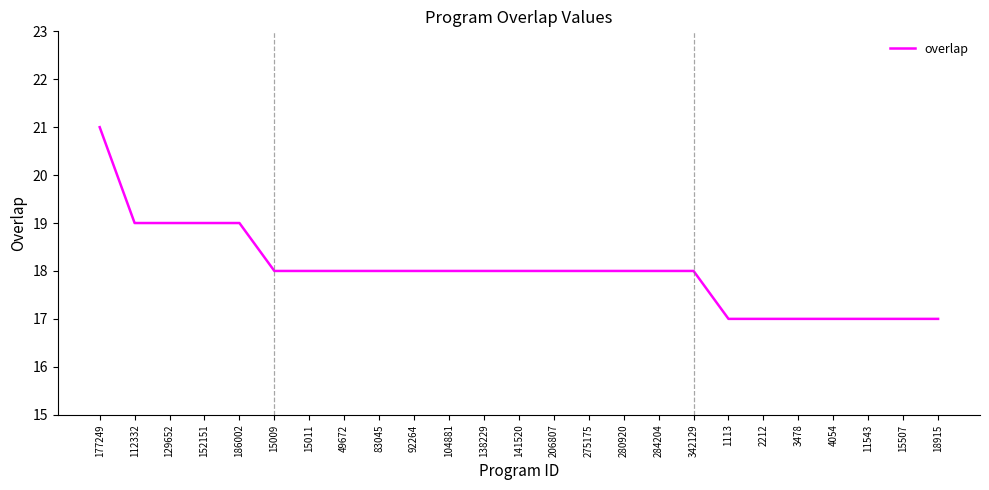

What is the ratio of the value at 177249 to the value at 342129?

1.2